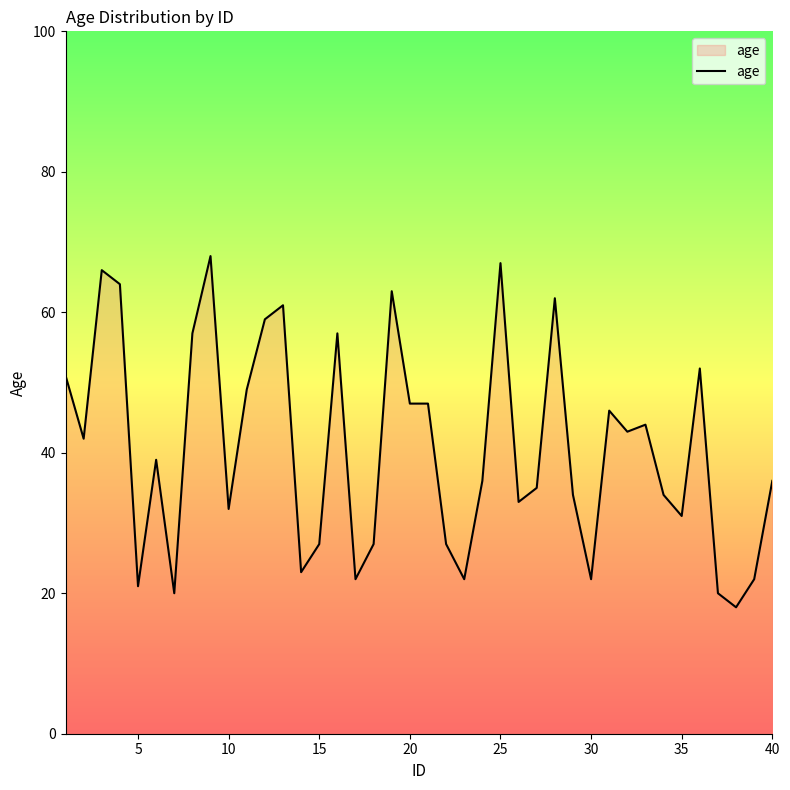

What is the smallest value displayed?

18